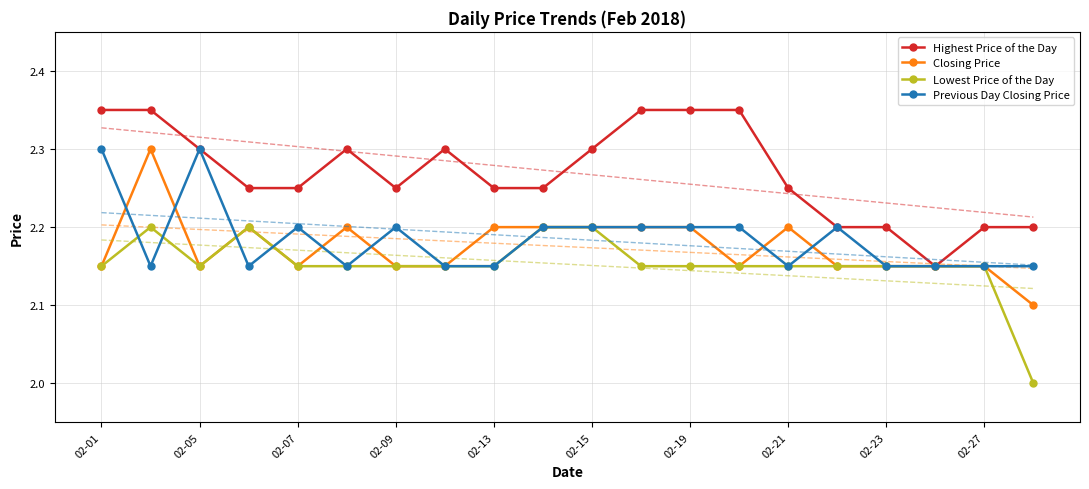

True or false: Previous Day Closing Price has more than 2 points higher than both neighbors.

True